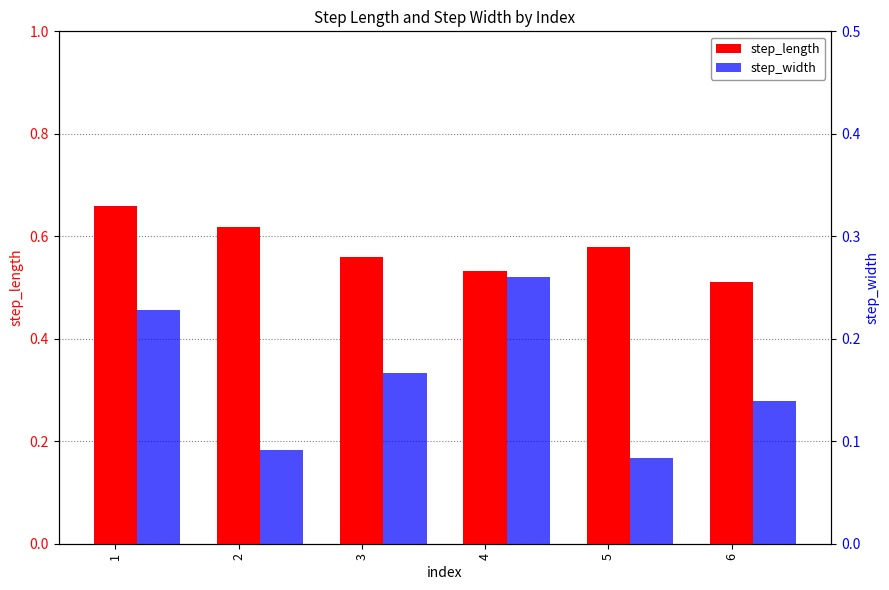

Which series changed the most between 5 and 6?

step_length